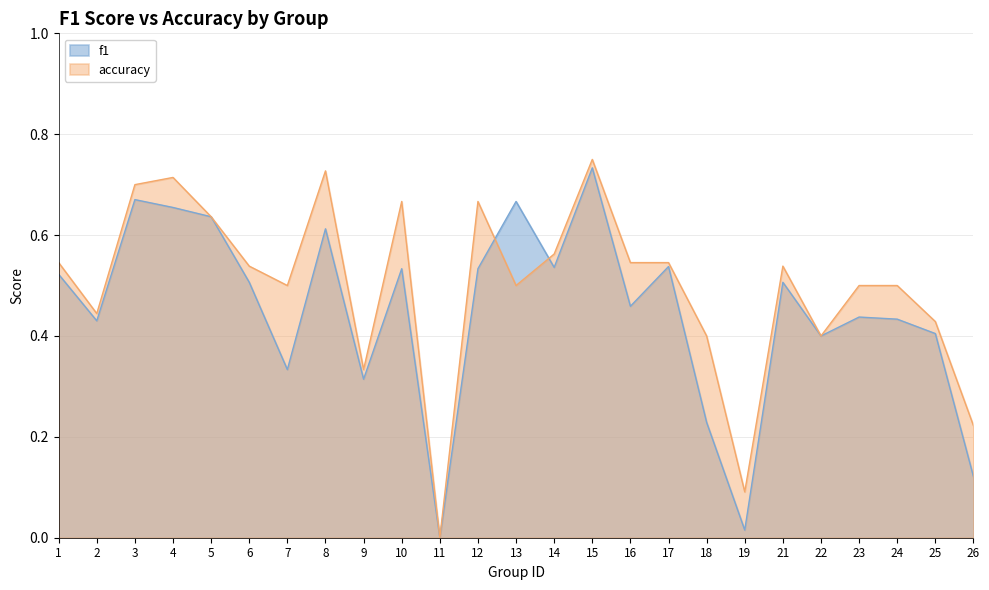

What is the value of the accuracy point at the 16th from the left?

0.5